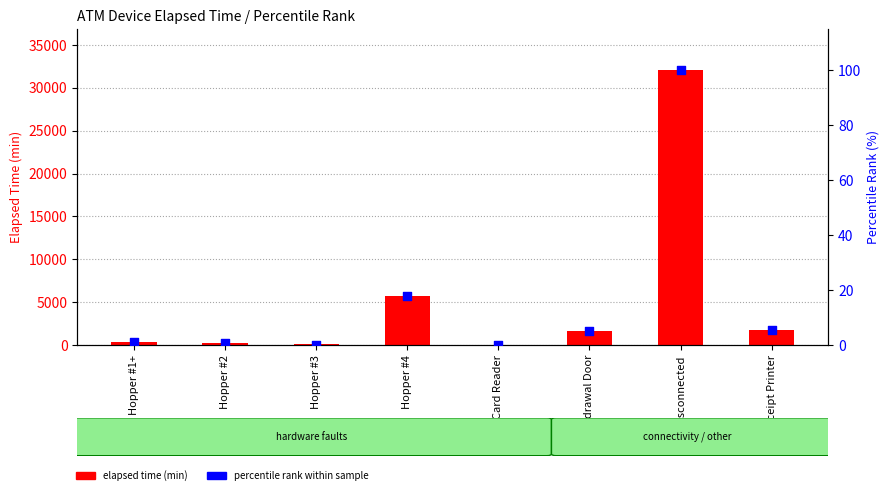

Which series reaches the minimum Y coordinate?

elapsed time (min)